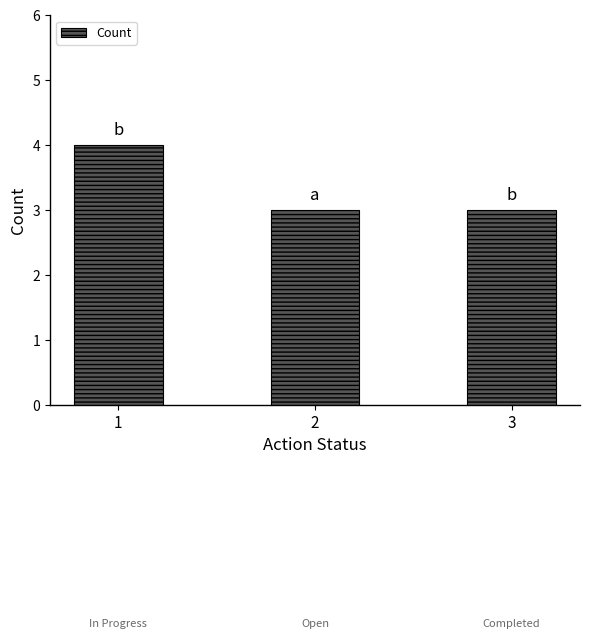

Approximately how many times larger is the value at 1 compared to 3?

1.3